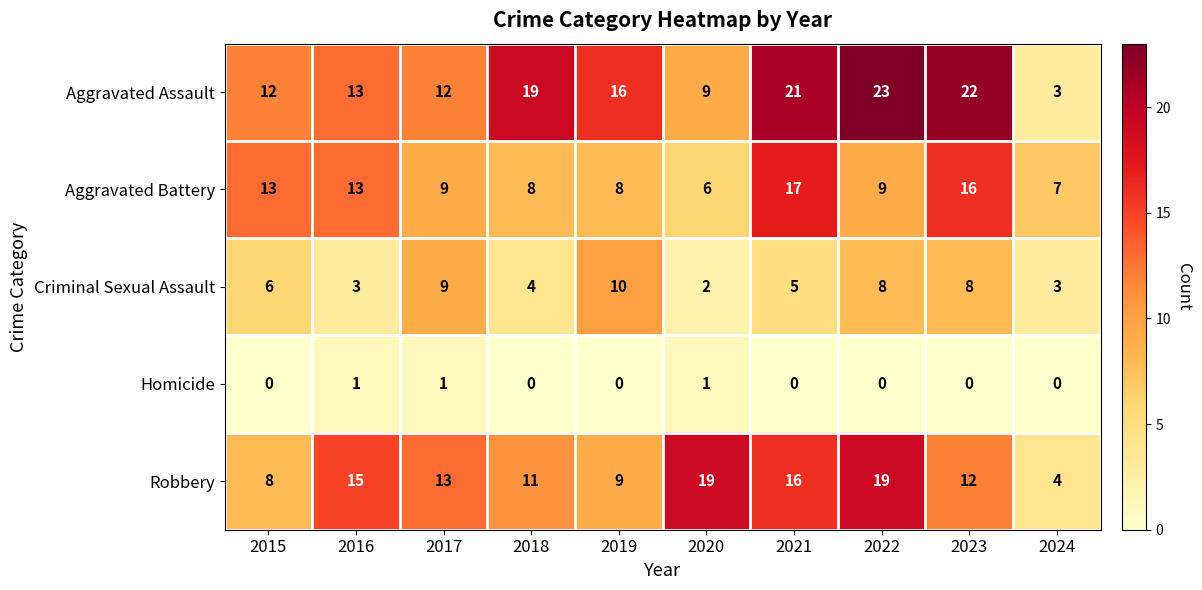

Is it true that Robbery equals 2 at 2024?

False